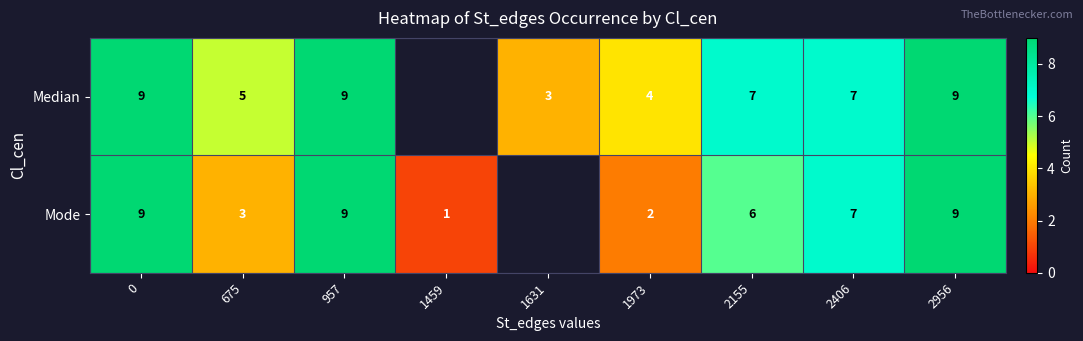

Is the value of Median at 957 greater than the value of Mode at 1973?

Yes